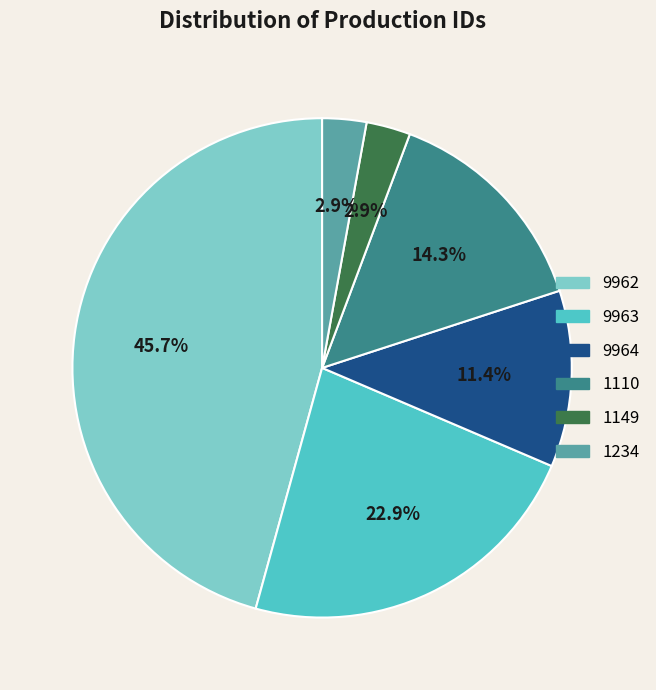

Combined, do 1149 and 1234 account for over 50%?

No